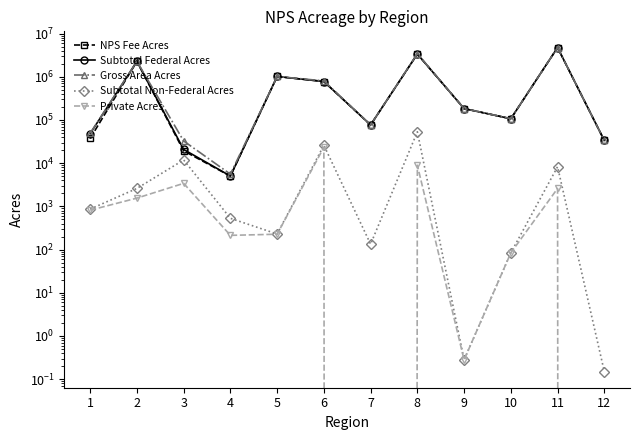

What is the average value of the NPS Fee Acres series?

1049891.5